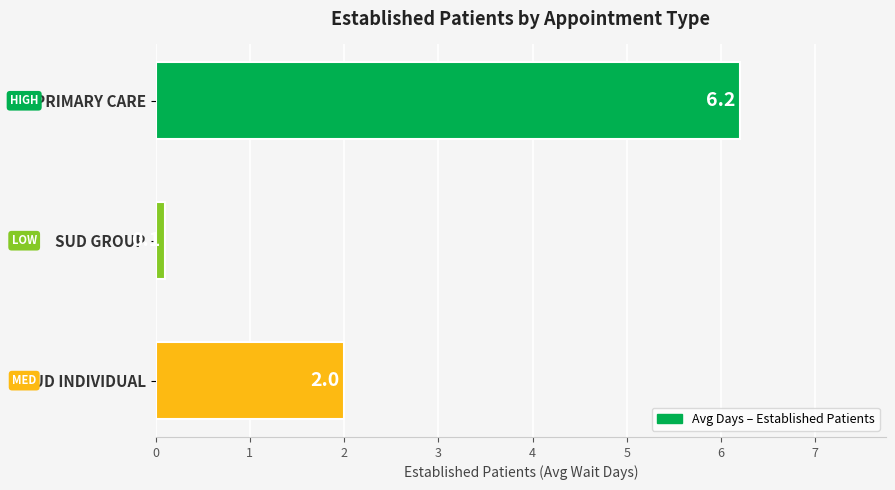

Are the bars horizontal?

Yes